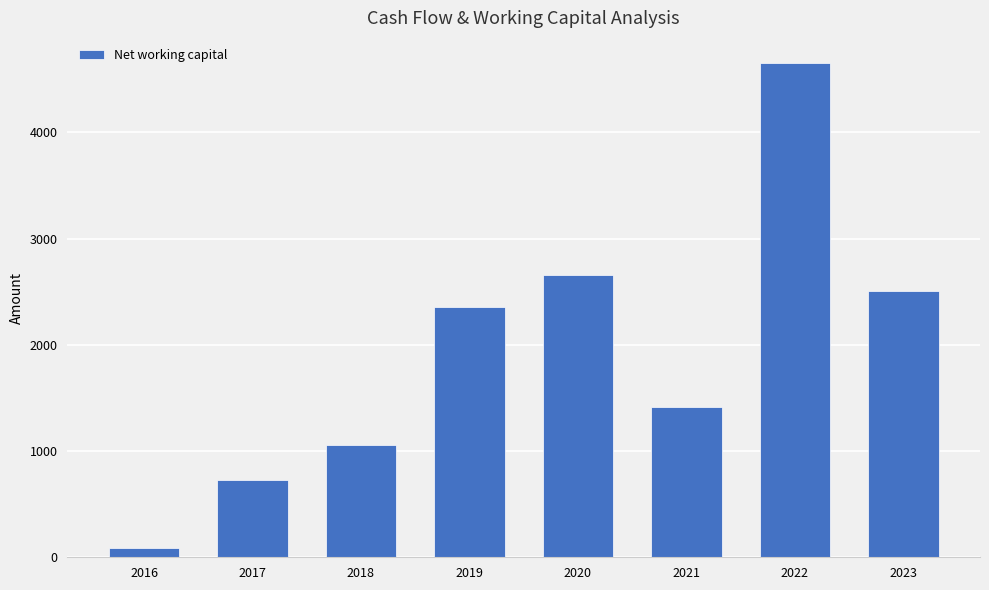

At which label is the value closest to 2371?

2019